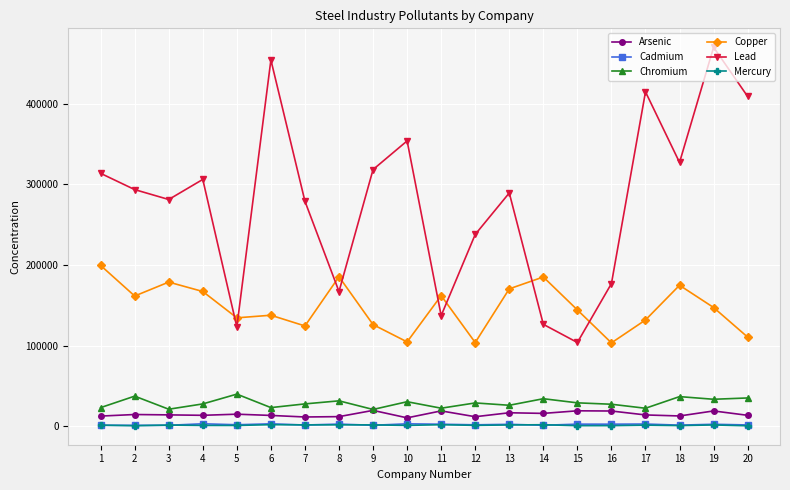

The value of Lead at 15 is 150341.2. True or false?

False